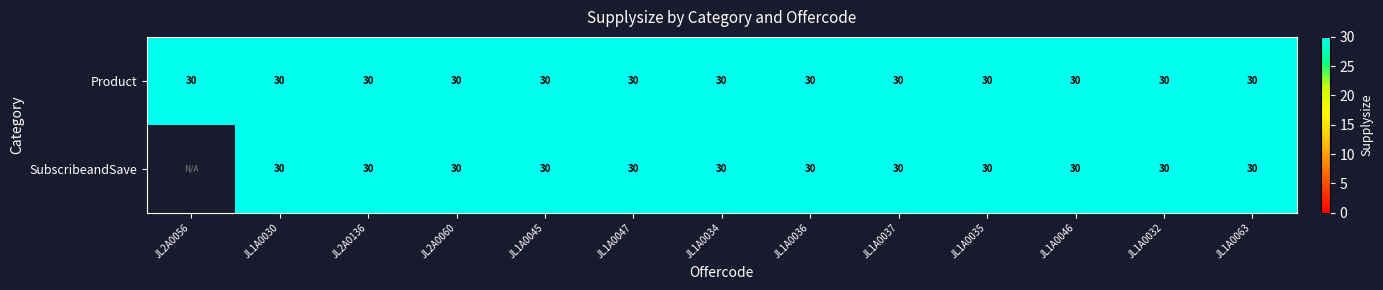

At which category does the chart reach its minimum across all series?

JL2A0056